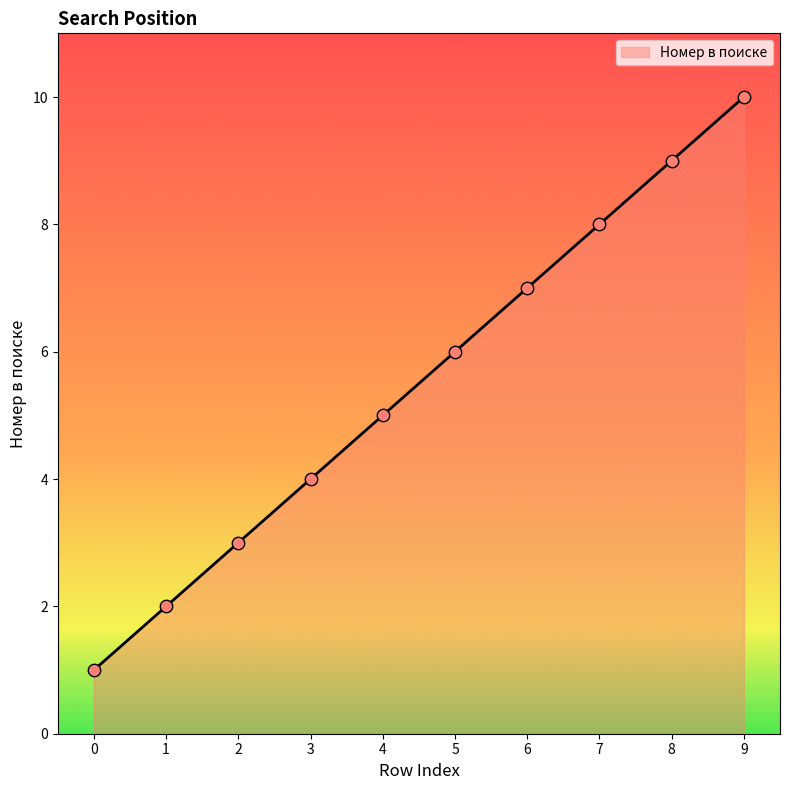

Which has a higher value, 0 or 7?

7